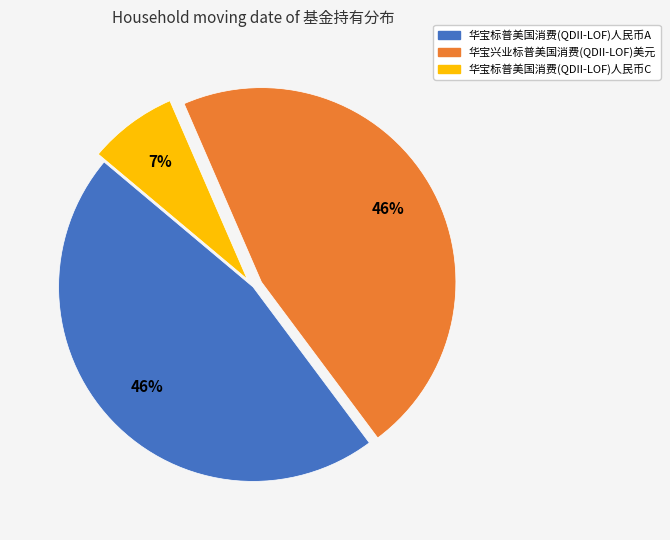

To the nearest percent, what portion does 华宝兴业标普美国消费(QDII-LOF)美元 represent?

46%